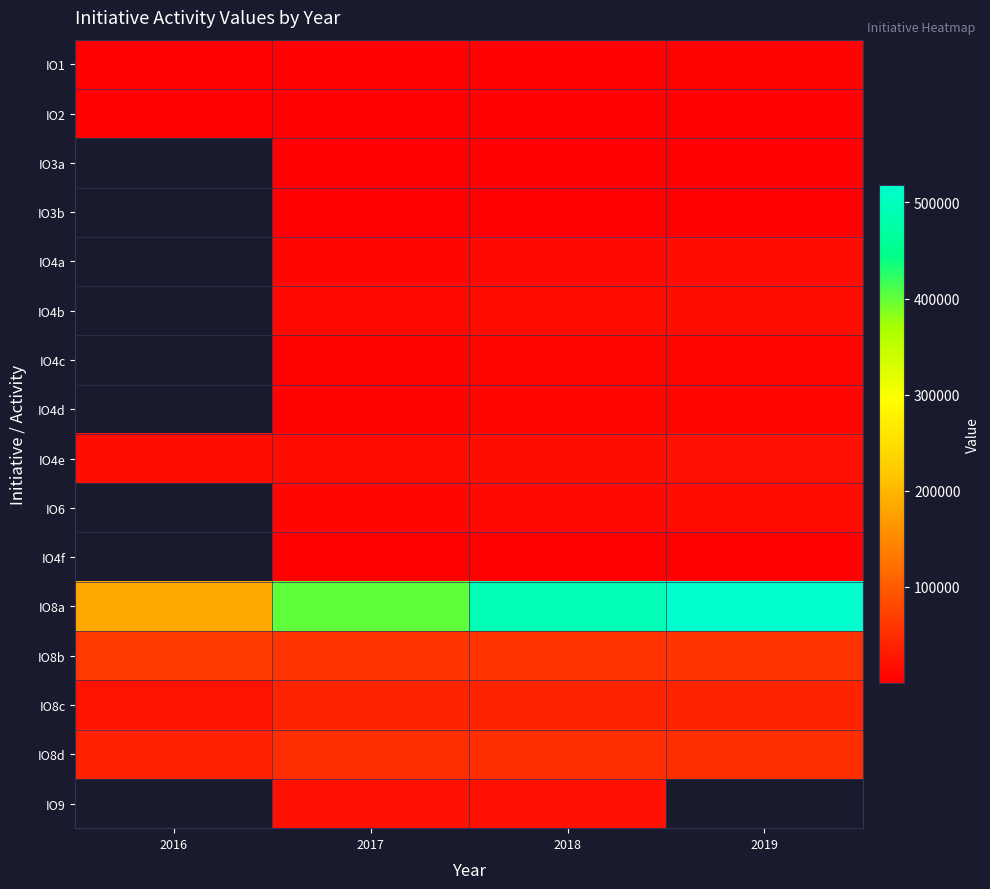

What is the difference between the highest and lowest values at 2019?

517261.9